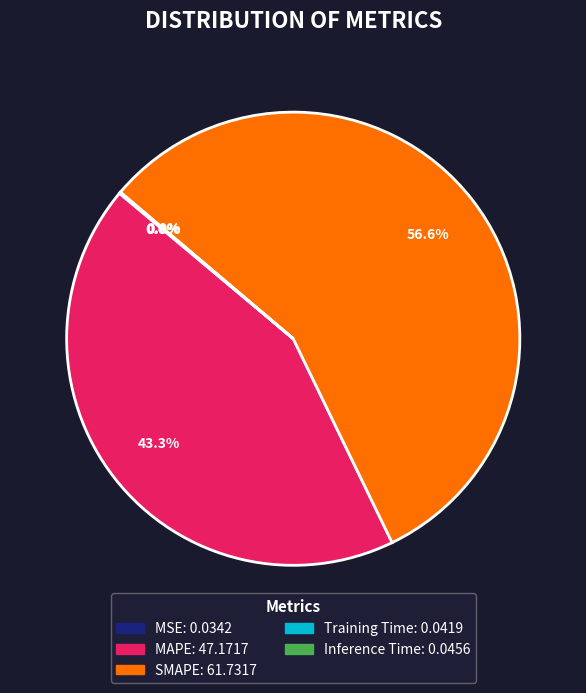

Combined, do MAPE and SMAPE account for over 50%?

Yes